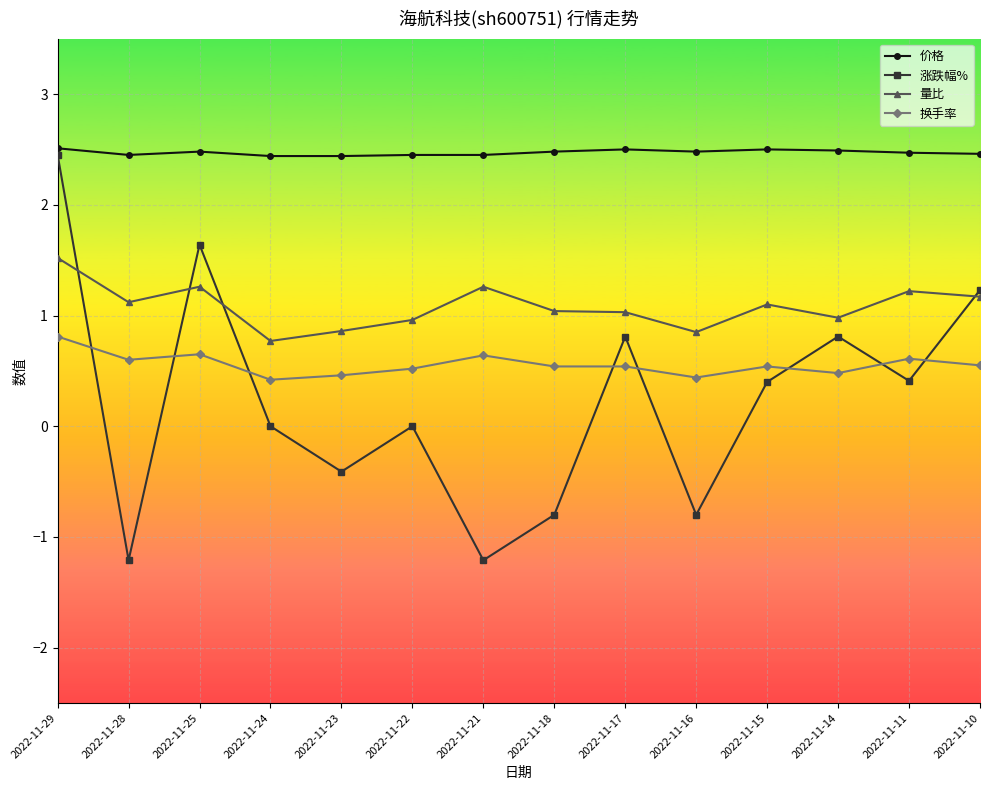

What are all the series names shown in the legend?

价格, 涨跌幅%, 量比, 换手率